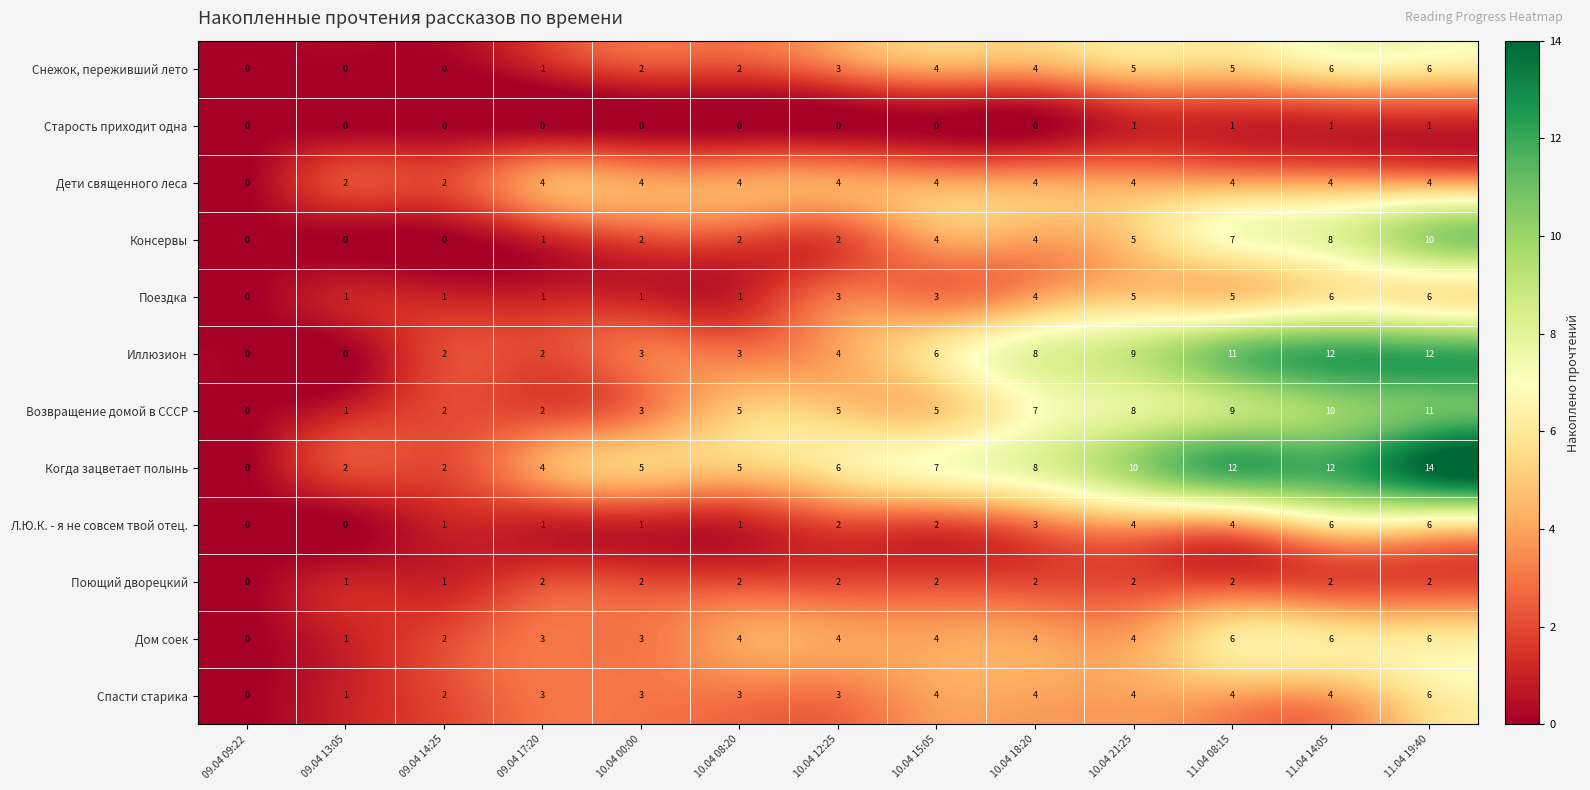

Which series has the widest spread of values?

Когда зацветает полынь